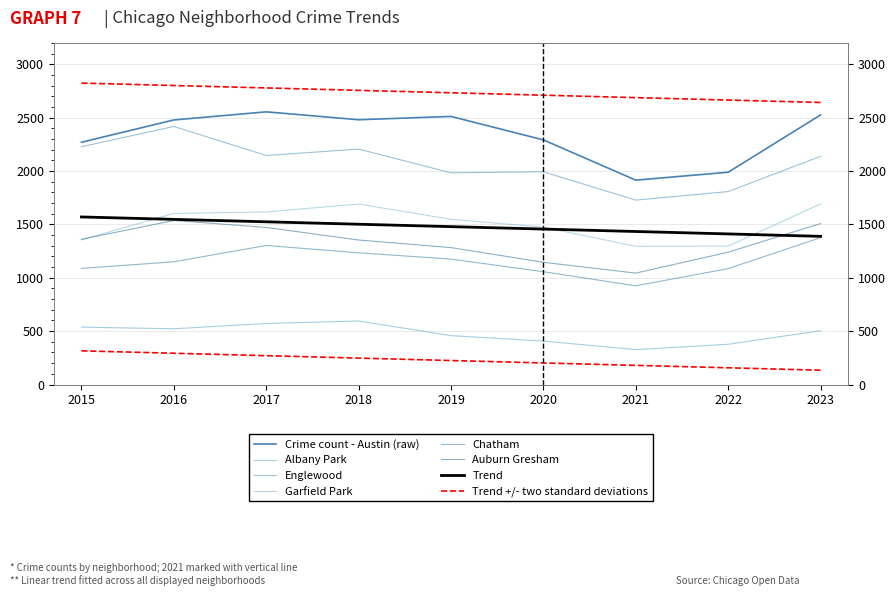

What is the difference between the highest and lowest values at 2020?

1885